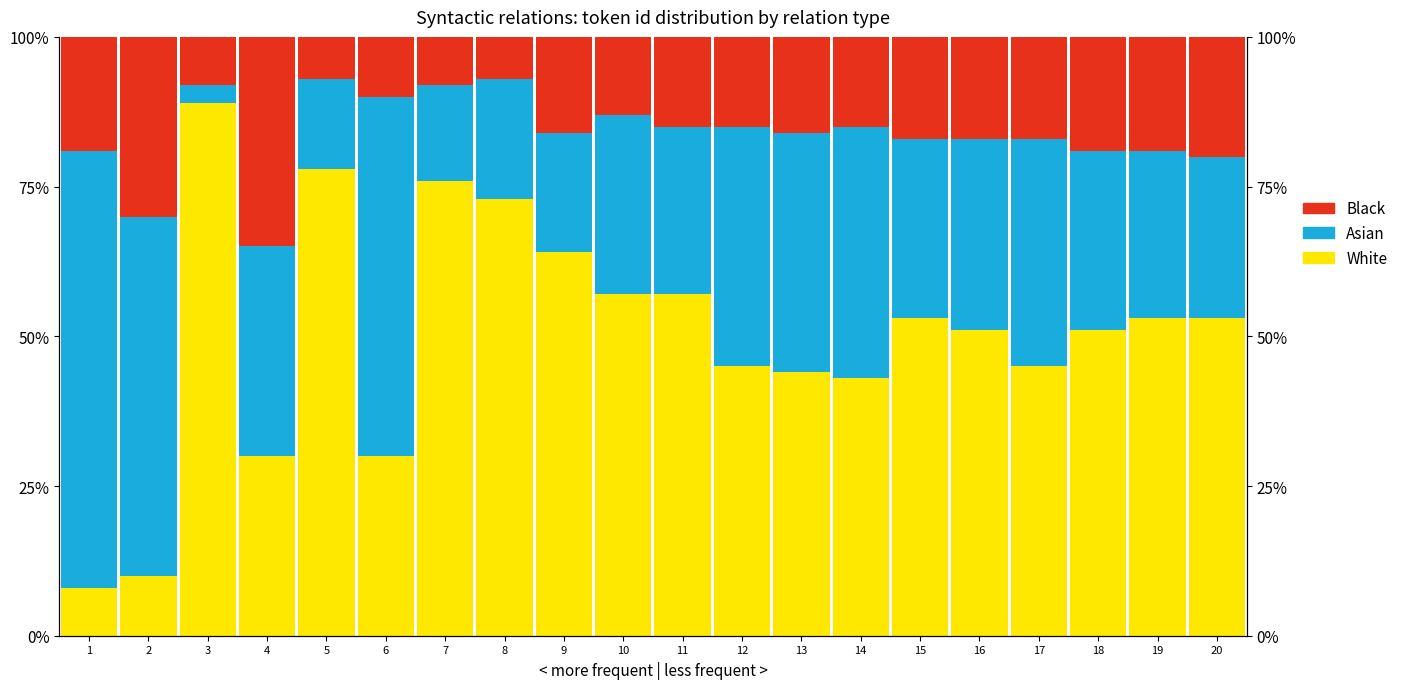

Is it true that White equals 64 at 9?

True